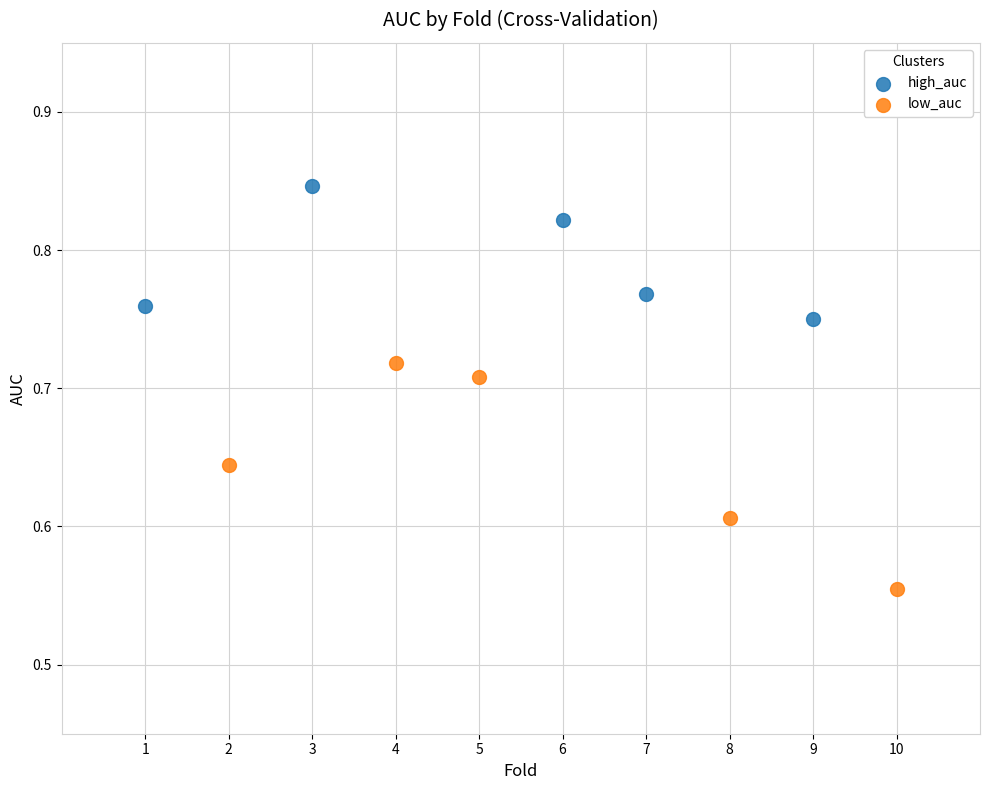

Which series contains the lowest Y value?

low_auc